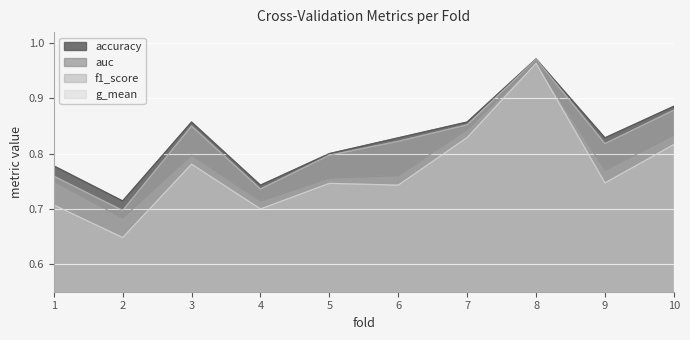

Reading left to right, extract all data points from this chart.

accuracy: 1=0.8	2=0.7	3=0.9	4=0.7	5=0.8	6=0.8	7=0.9	8=1.0	9=0.8	10=0.9
auc: 1=0.8	2=0.7	3=0.8	4=0.7	5=0.8	6=0.8	7=0.8	8=1.0	9=0.8	10=0.8
f1_score: 1=0.8	2=0.7	3=0.9	4=0.7	5=0.8	6=0.8	7=0.9	8=1.0	9=0.8	10=0.9
g_mean: 1=0.7	2=0.6	3=0.8	4=0.7	5=0.7	6=0.7	7=0.8	8=1.0	9=0.7	10=0.8